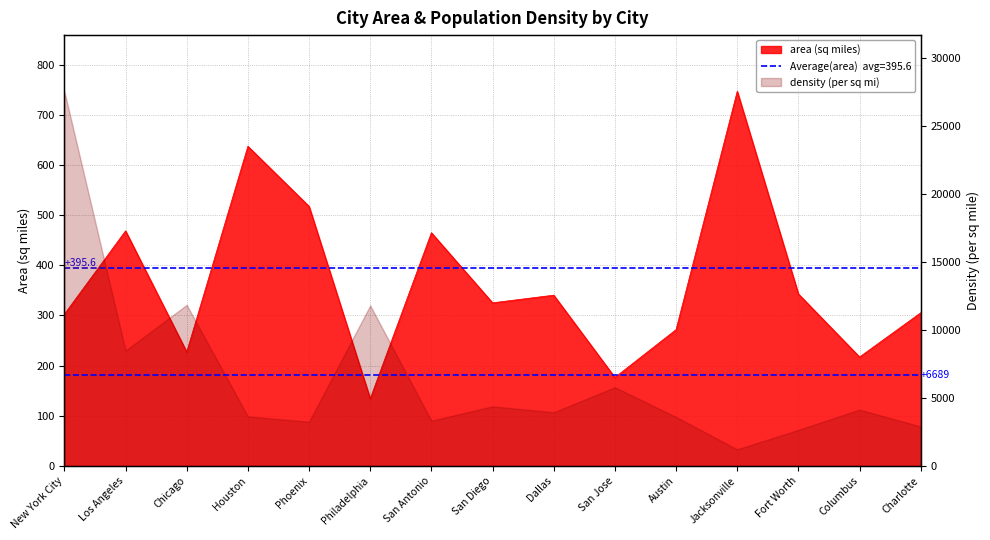

How many lines are shown in the chart?

1